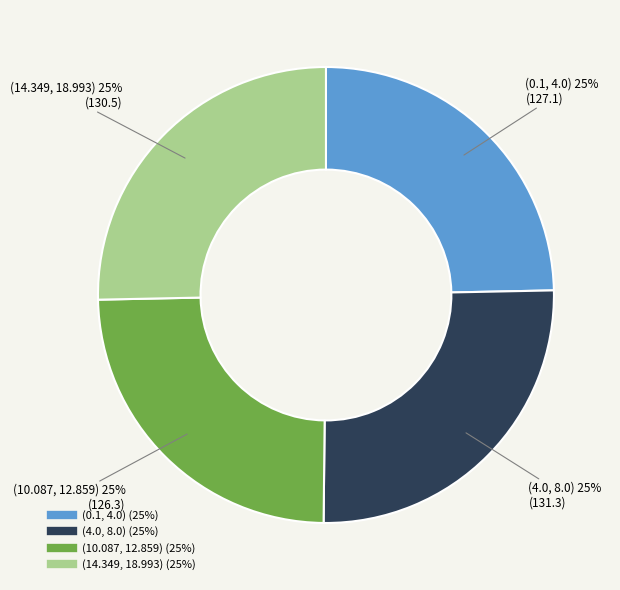

Is it true that (0.1, 4.0) is 25% of the pie?

True